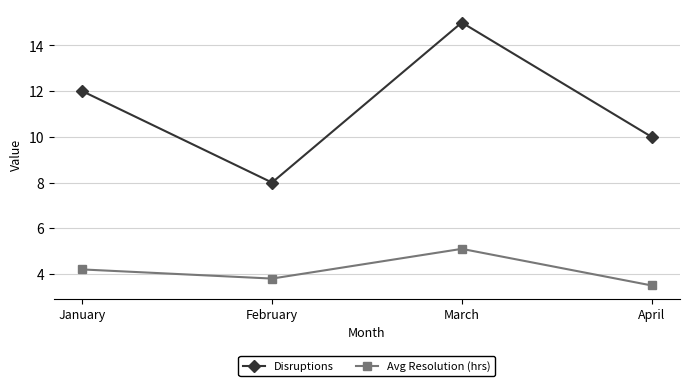

What is the sum of all Disruptions values?

45.0